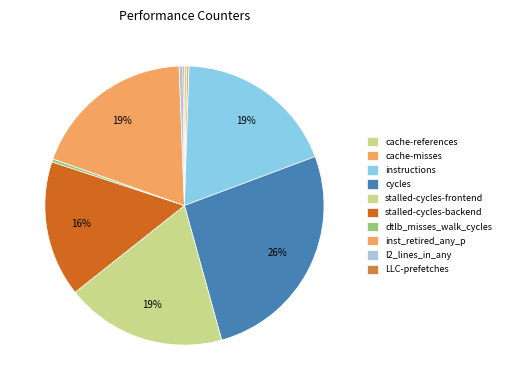

To the nearest percent, what is the average slice percentage?

10%